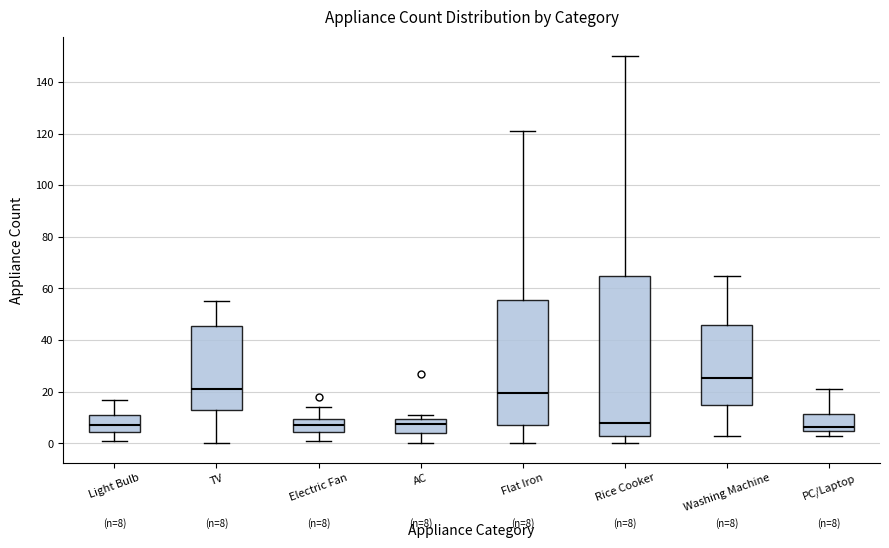

Which box's median line is the highest?

Washing Machine